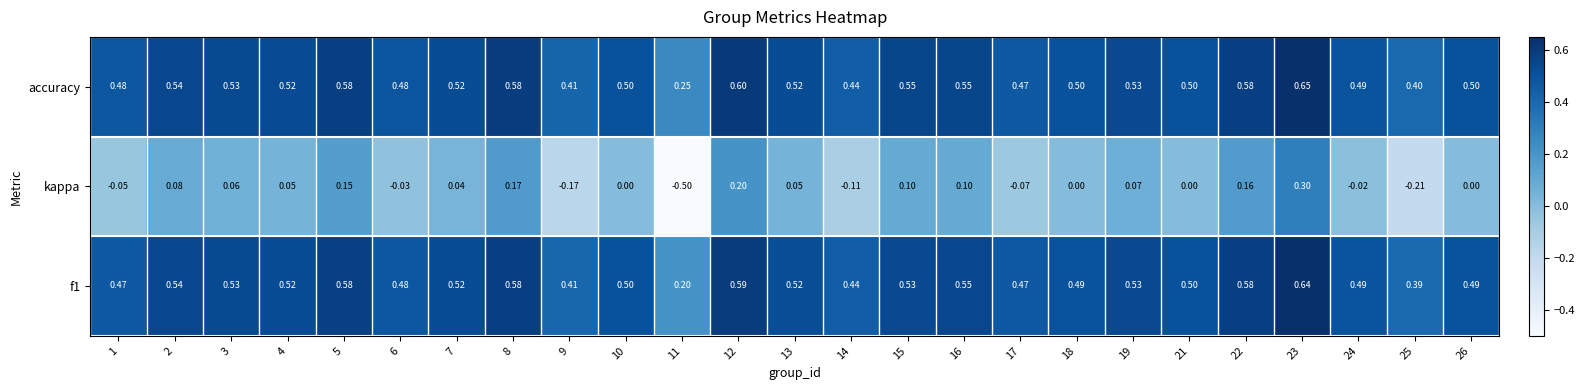

Which series has the largest range (max minus min)?

kappa